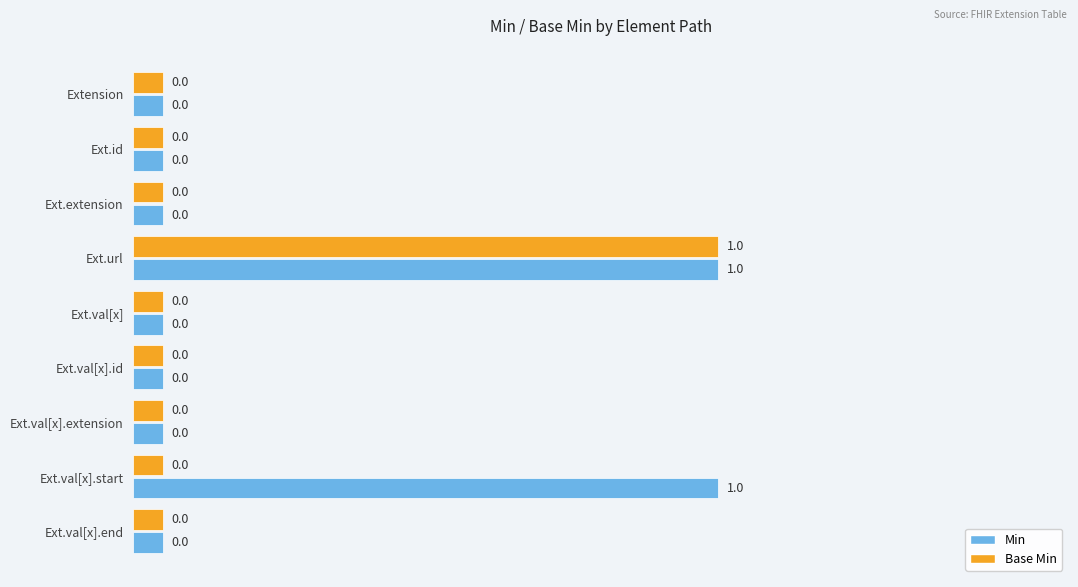

What is the average value of the Min series?

0.3